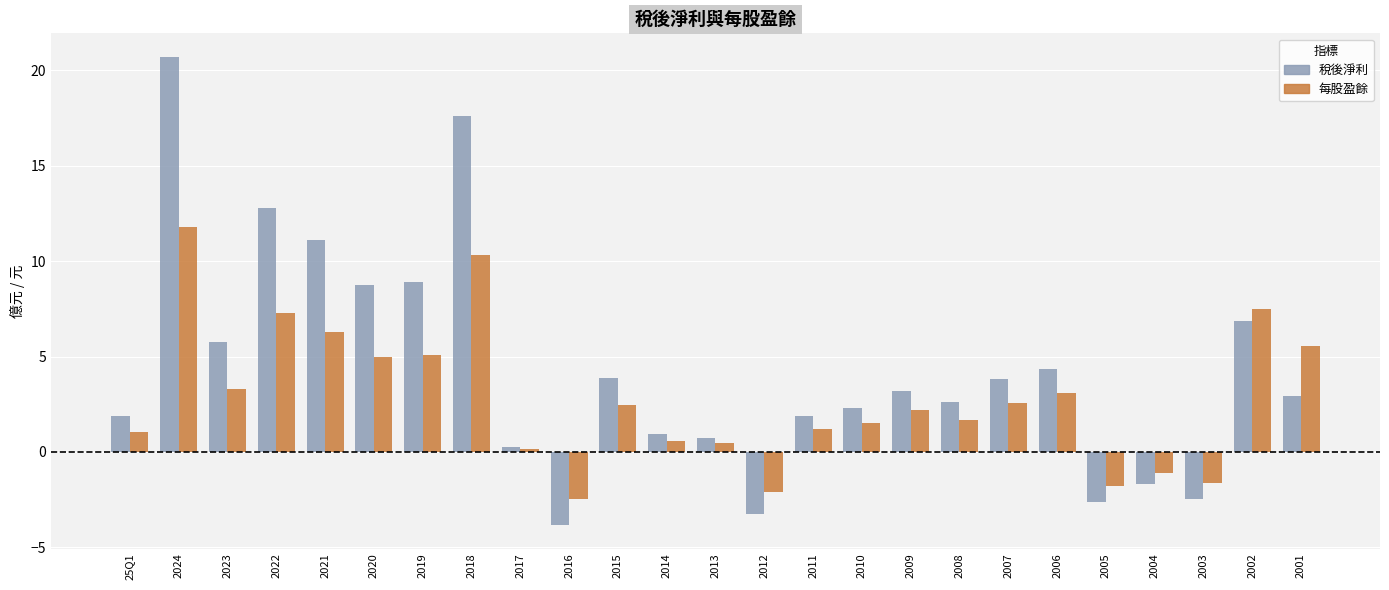

What is the approximate value of 稅後淨利 at 2010?

2.3